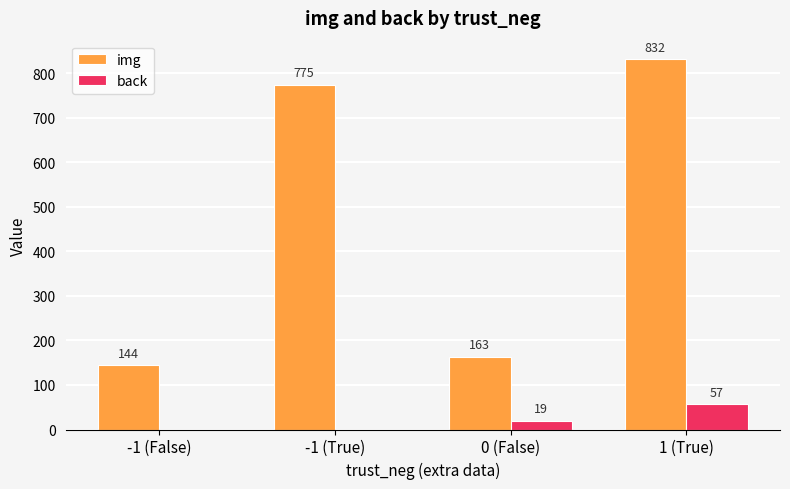

How many positive values does the back series have?

2